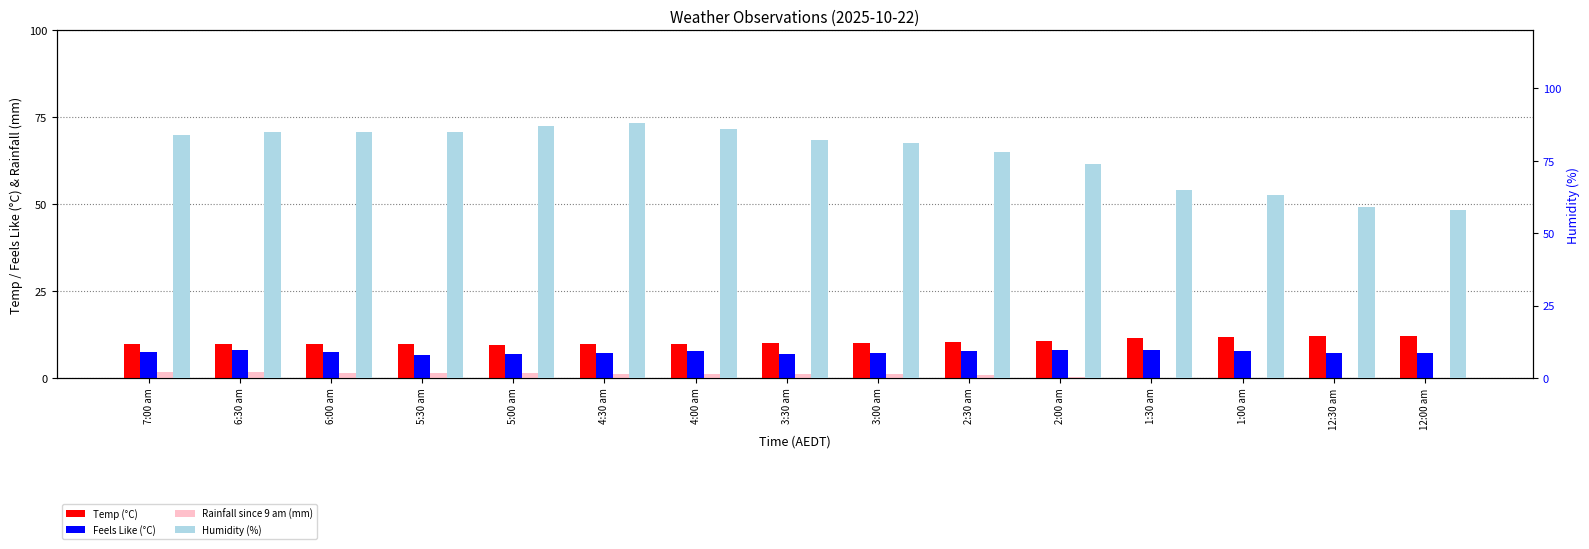

At which category is the sum across all series the highest?

4:30 am